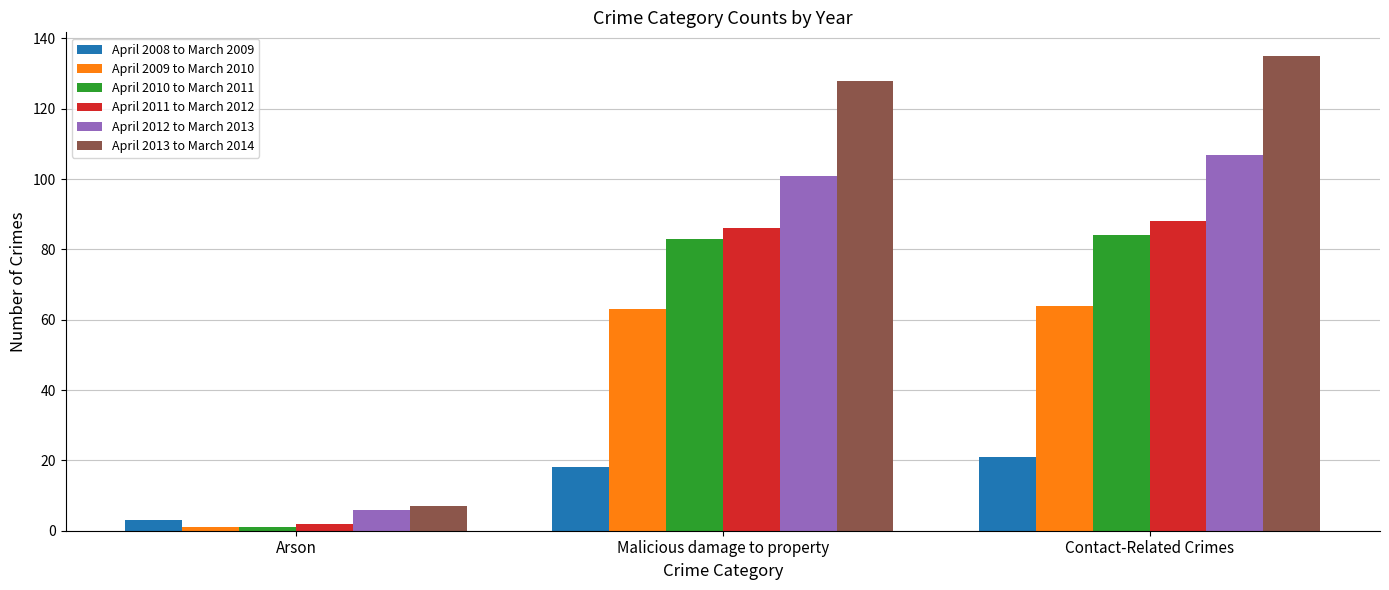

How many categories are shown in the chart?

3